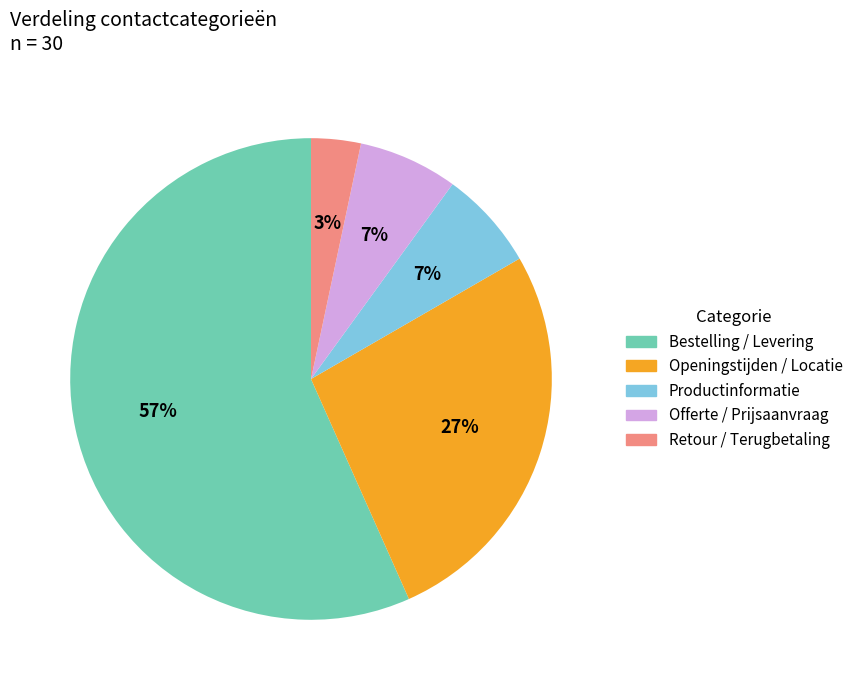

What is the smallest slice in the pie chart?

Retour / Terugbetaling